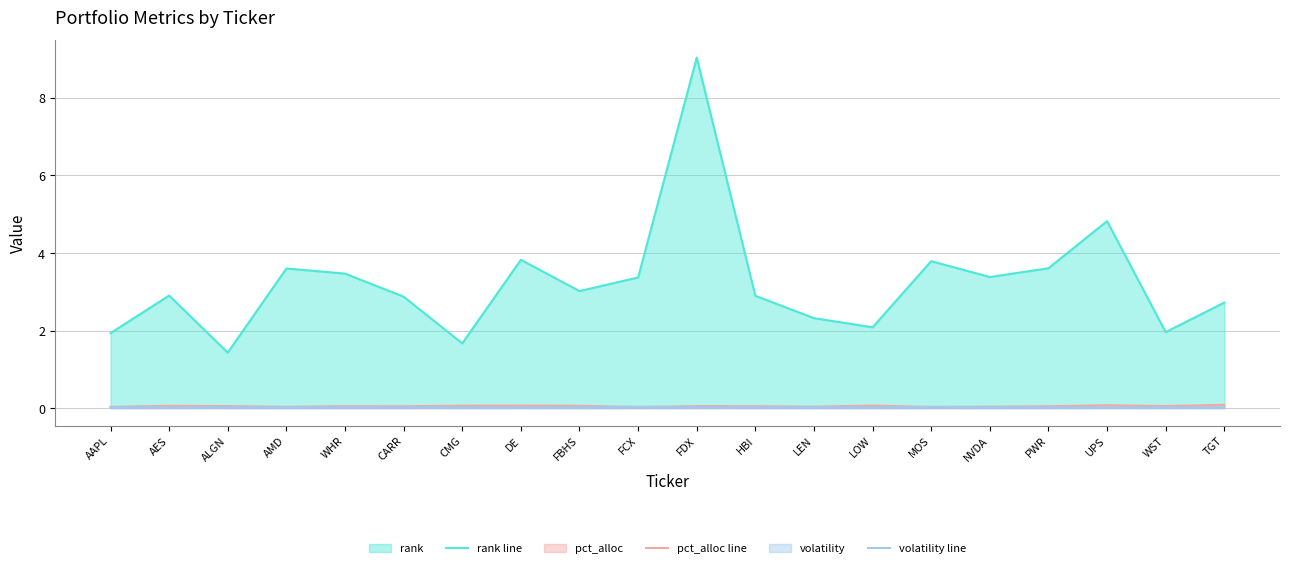

Where is volatility line nearest to the value 0?

TGT